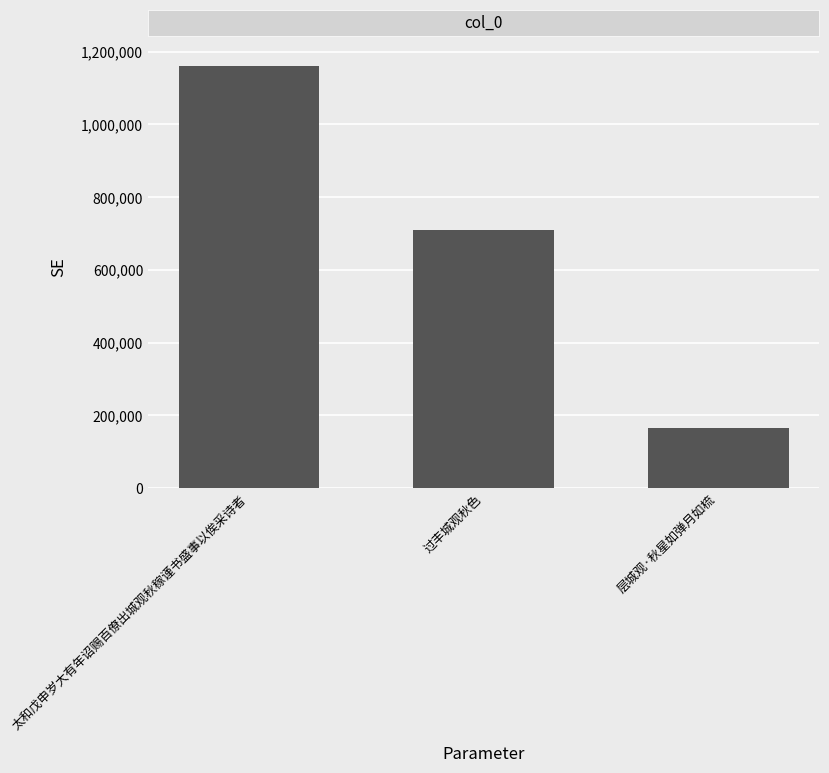

At which label does the data first exceed 711023?

太和戊申岁大有年诏赐百僚出城观秋稼谨书盛事以俟采诗者